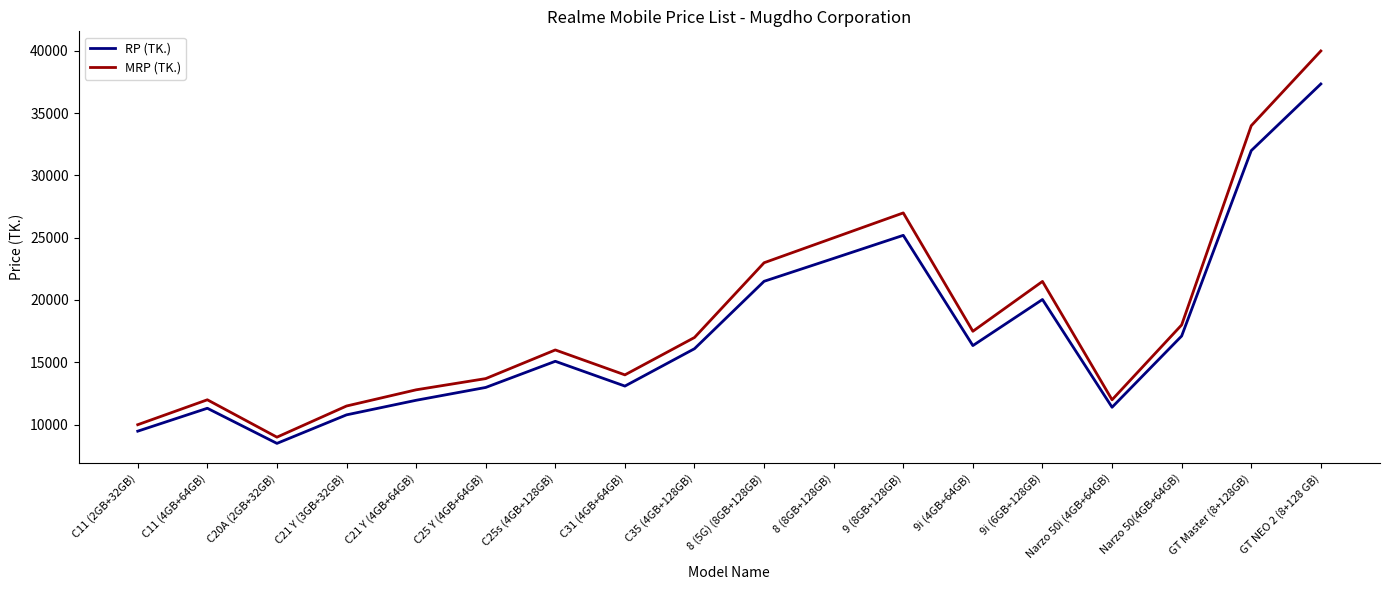

What is the minimum value shown in the chart?

8490